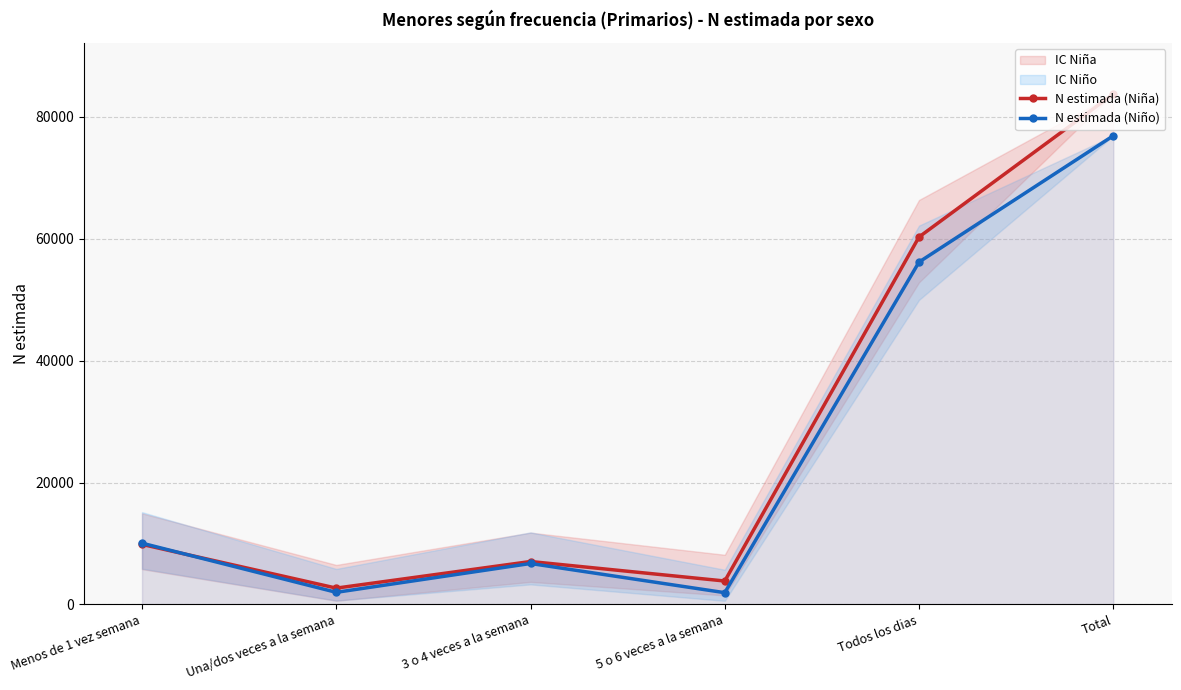

Which series has the largest total across all categories?

N estimada (Niña)